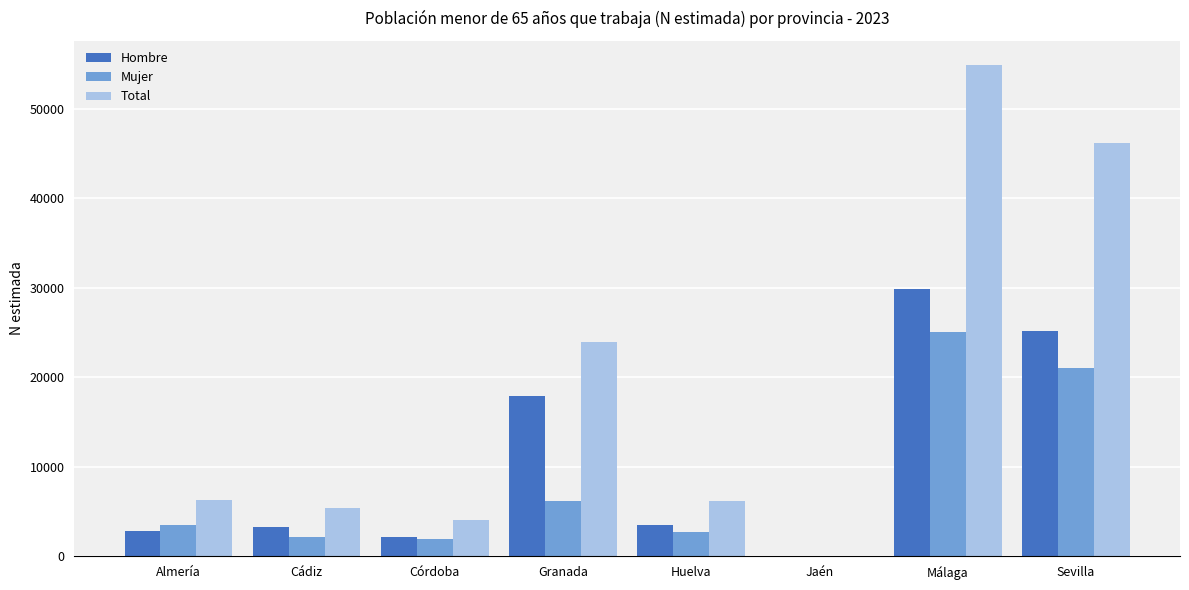

What is the highest value of the Hombre series?

29831